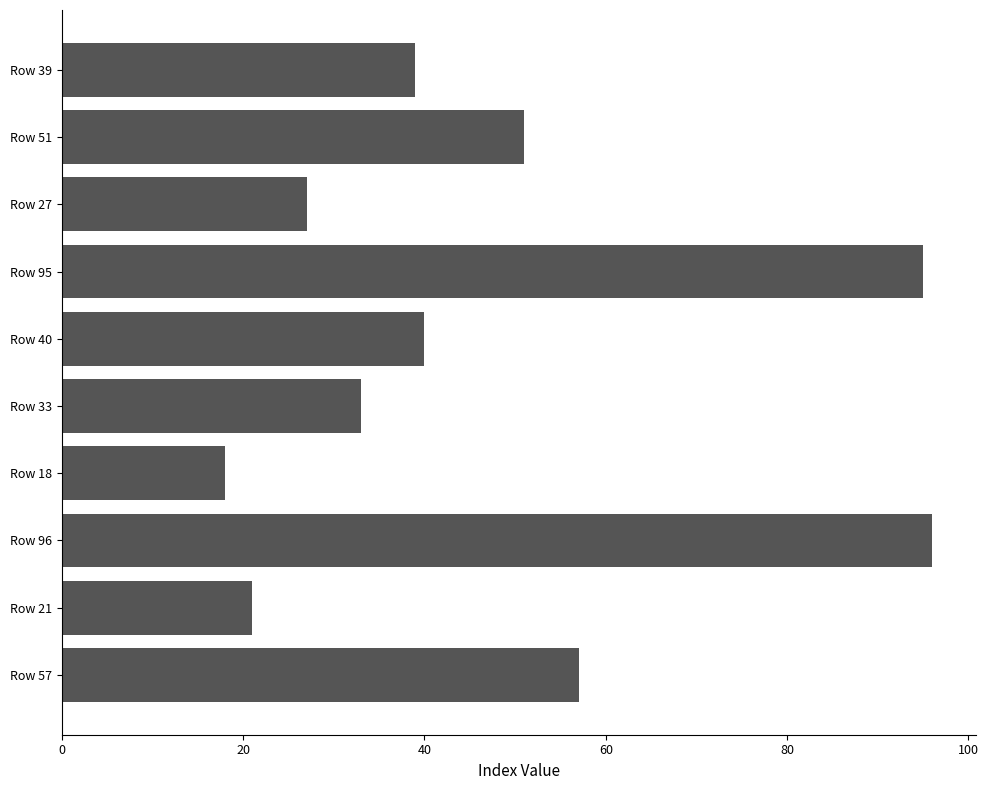

Reading top to bottom, list all the values displayed in this chart.

39	51	27	95	40	33	18	96	21	57